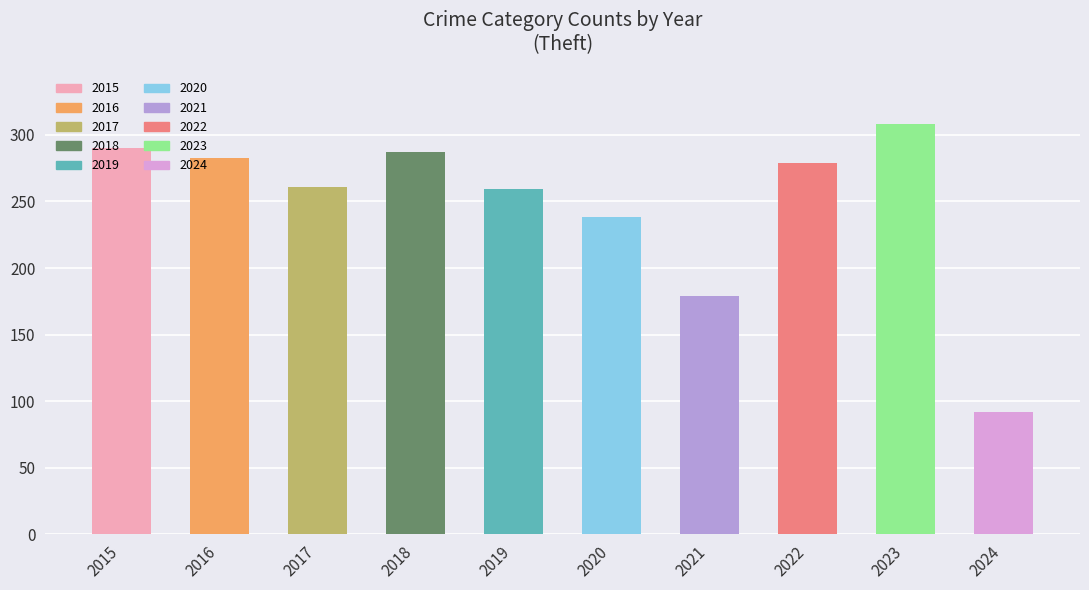

True or false: the data shows 290 at 2015.

True